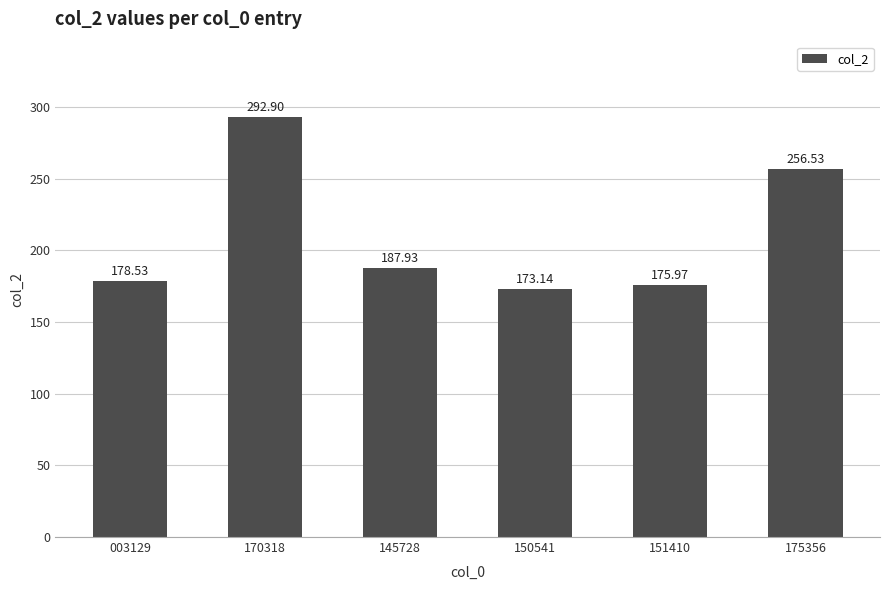

What is the sum of all values?

1265.0